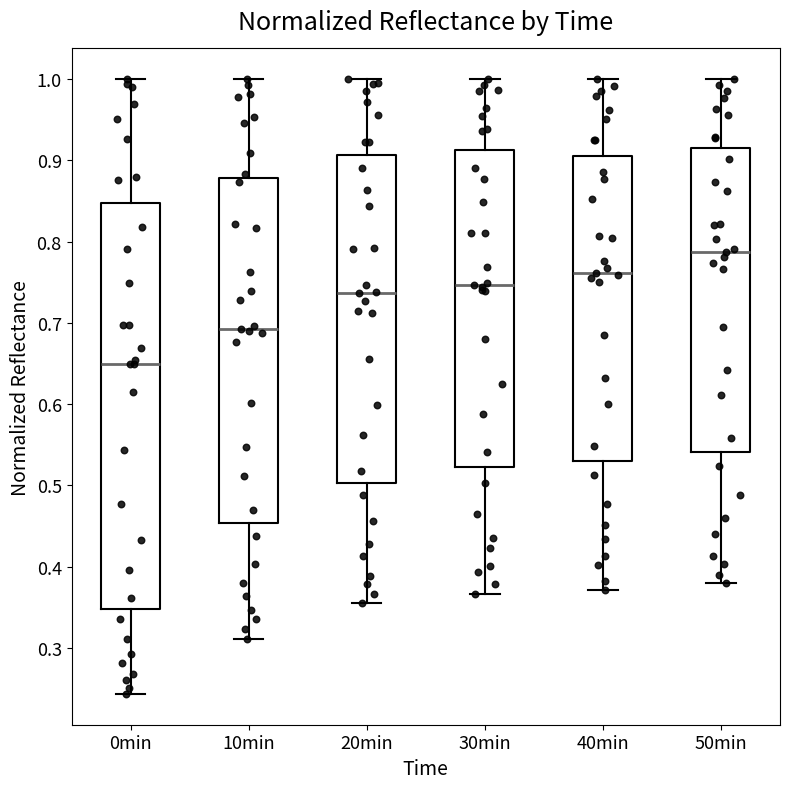

Where is the lower edge of the box for 50min on the y-axis? The values are not printed on the chart, so give them approximately, as read against the axis.

0.54